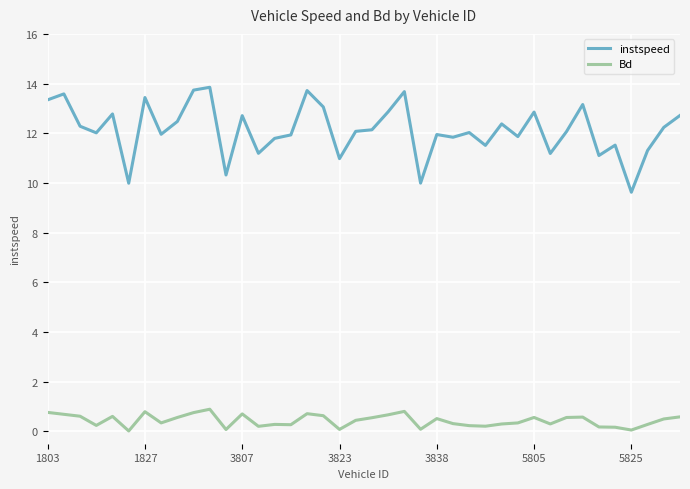

What is the highest value of the instspeed series?

13.9